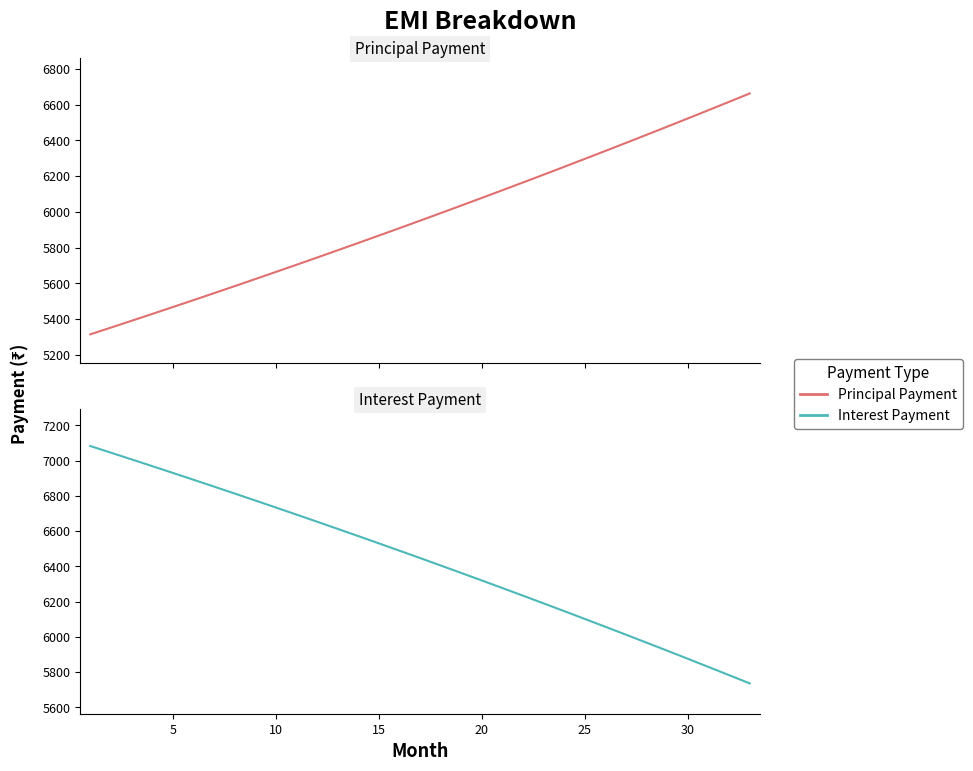

True or false: Interest Payment has a value of 10295.5 at 23.

False